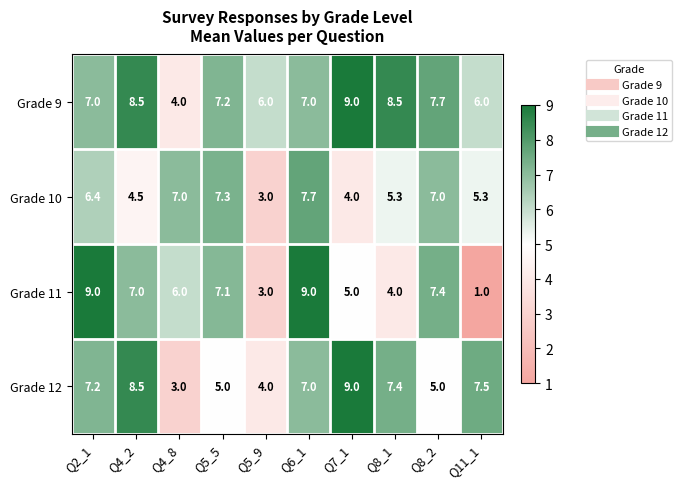

Is the value of Grade 11 at Q7_1 greater than the value of Grade 9 at Q6_1?

No